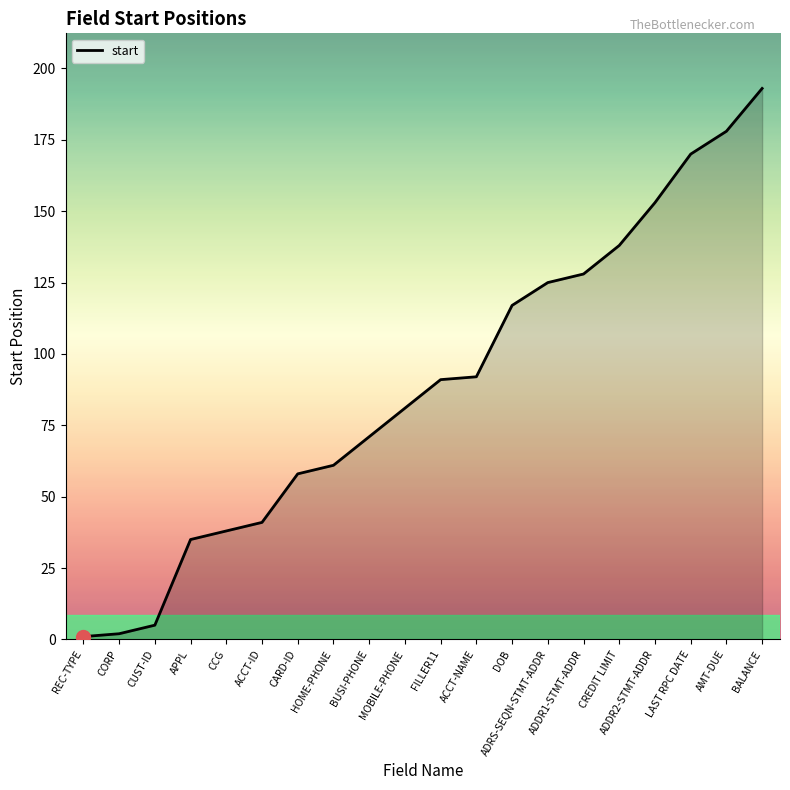

At which label is the value closest to 97?

ACCT-NAME